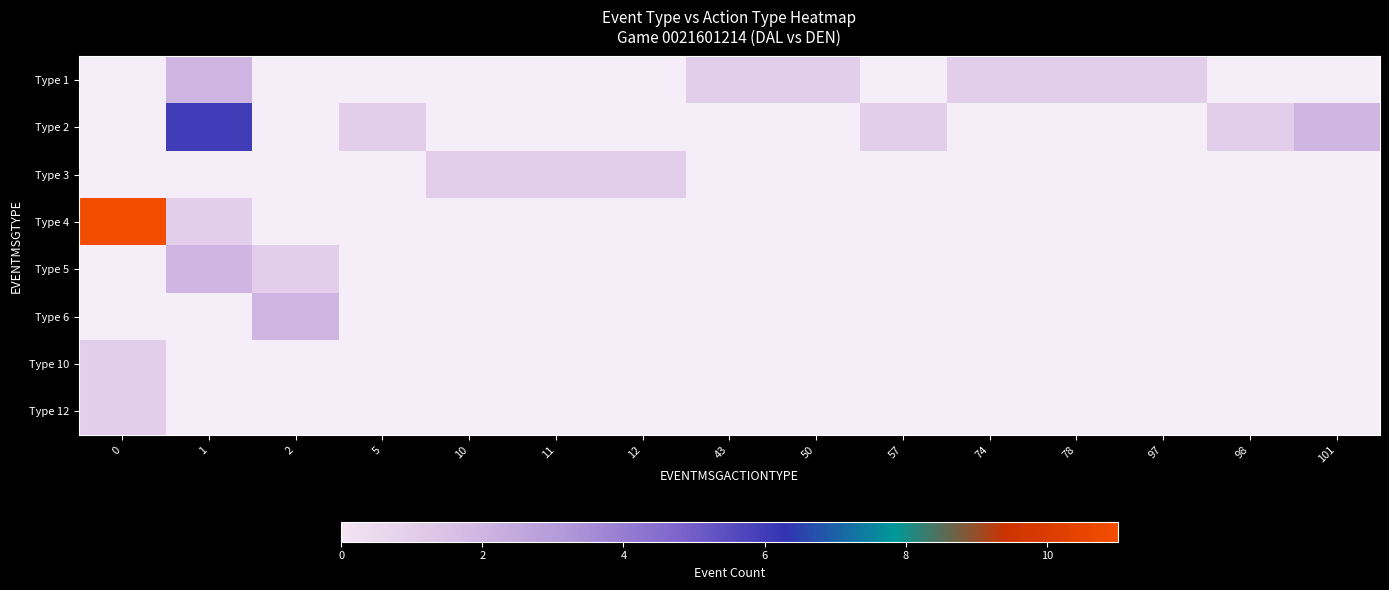

True or false: Type 1 has a value of 1.0 at 78.

True